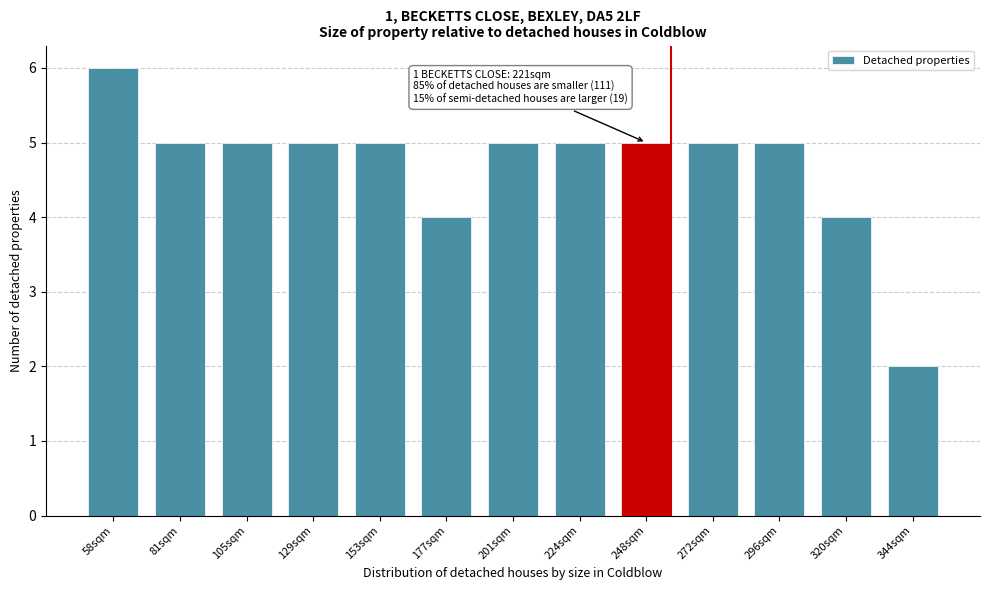

Reading left to right, extract all data points from this chart.

58sqm=6	81sqm=5	105sqm=5	129sqm=5	153sqm=5	177sqm=4	201sqm=5	224sqm=5	248sqm=5	272sqm=5	296sqm=5	320sqm=4	344sqm=2